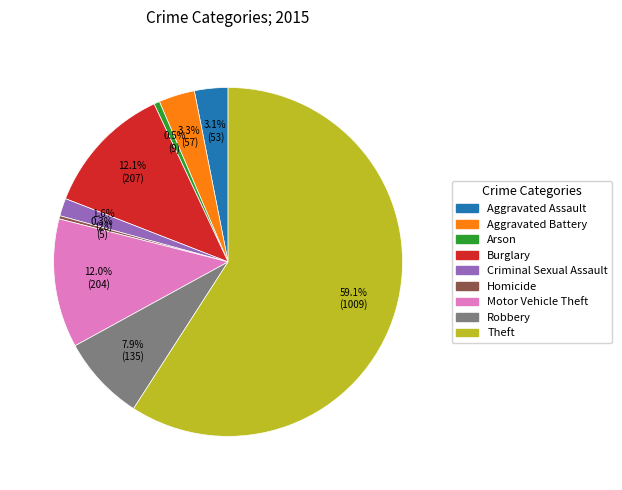

How many slices are in this pie chart?

9